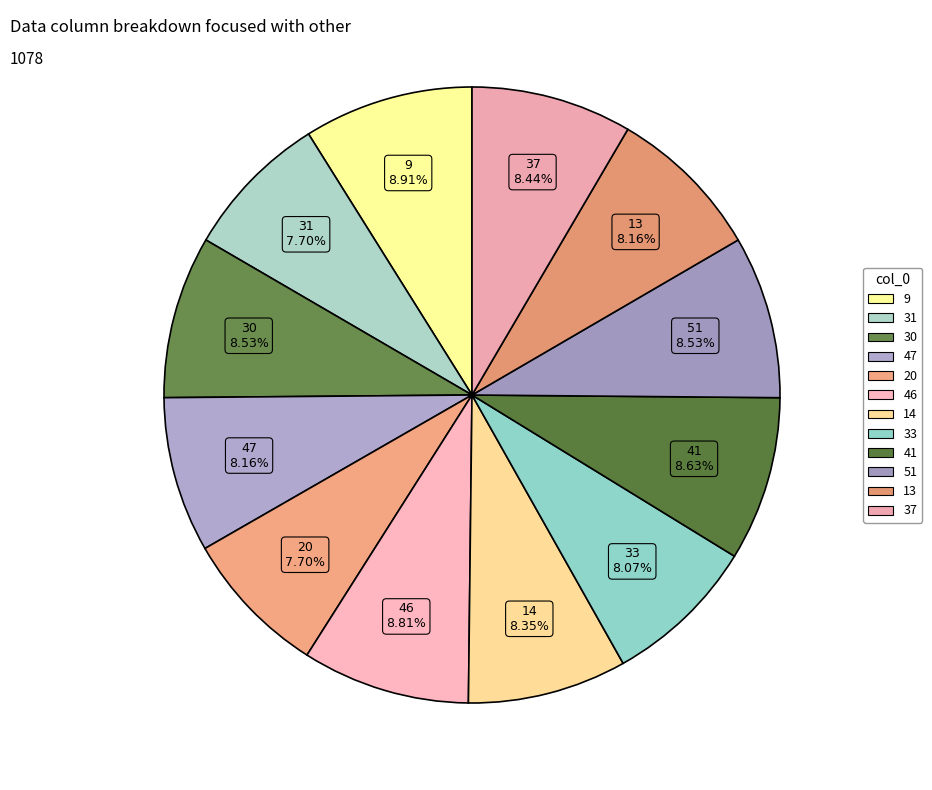

How much of the chart is everything except 14?

91.7%